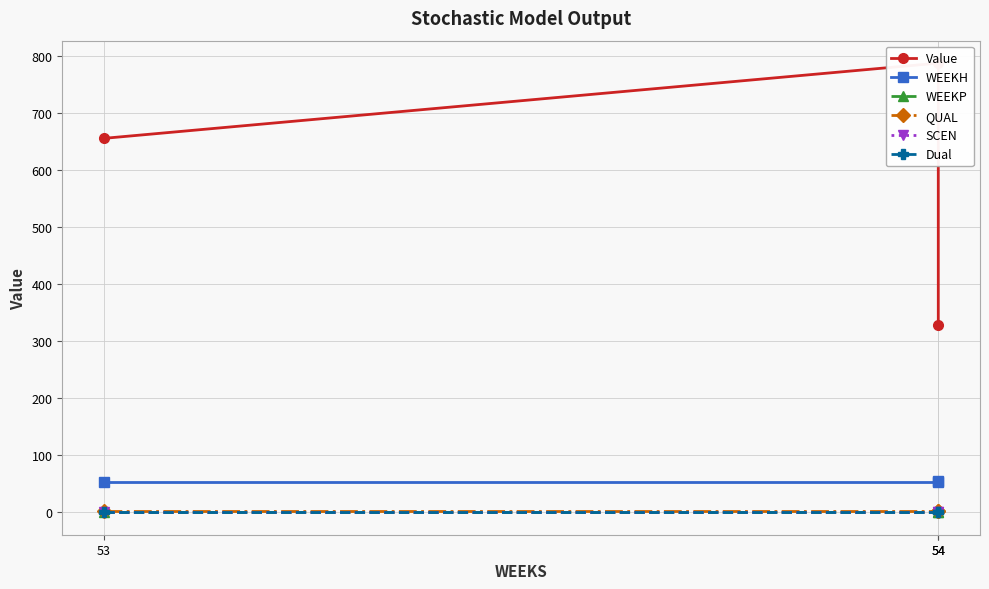

Which category has the highest value across all series?

54